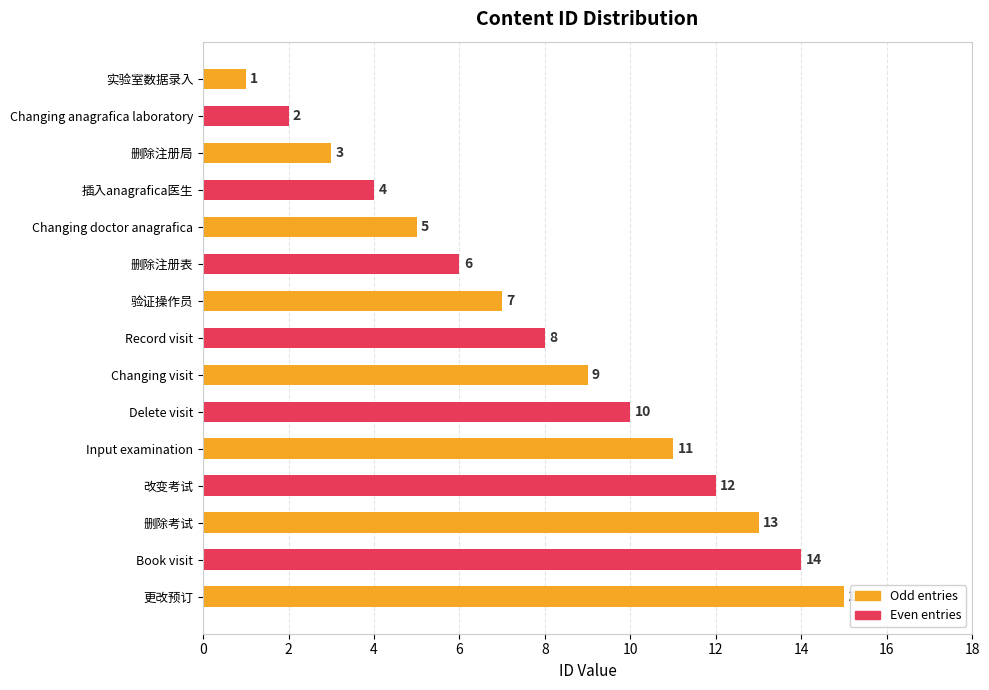

What is the change in value from 删除注册局 to Changing doctor anagrafica?

+2